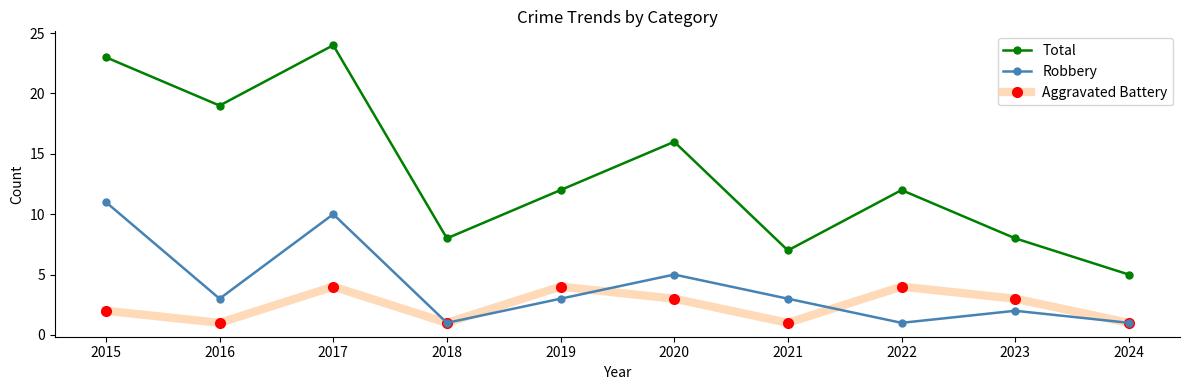

Which series changed the most between 2020 and 2023?

Total